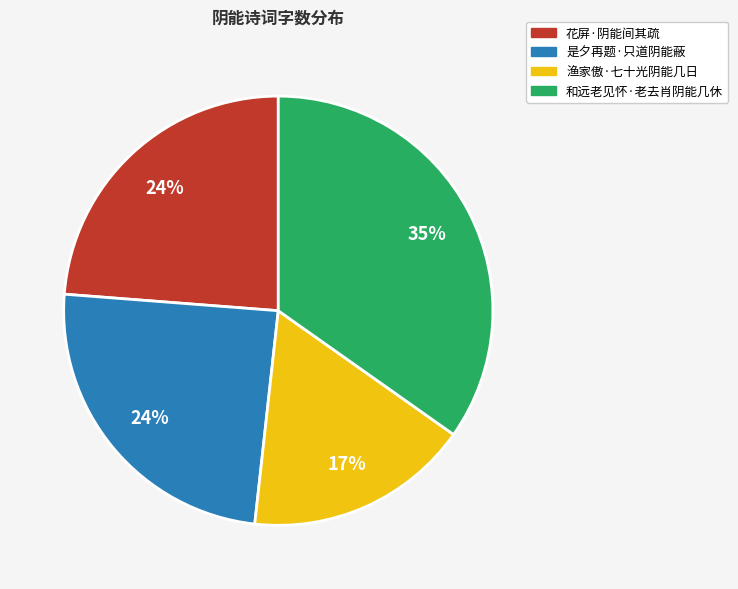

Combined, do 和远老见怀·老去肖阴能几休 and 是夕再题·只道阴能蔽 account for over 50%?

Yes